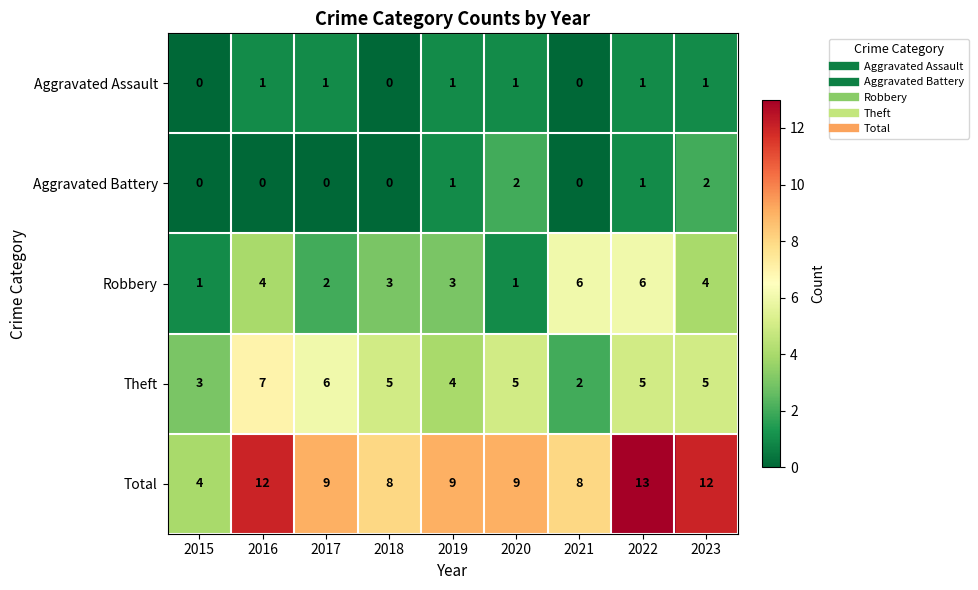

List the series in order of their peak value, lowest first.

Aggravated Assault, Aggravated Battery, Robbery, Theft, Total